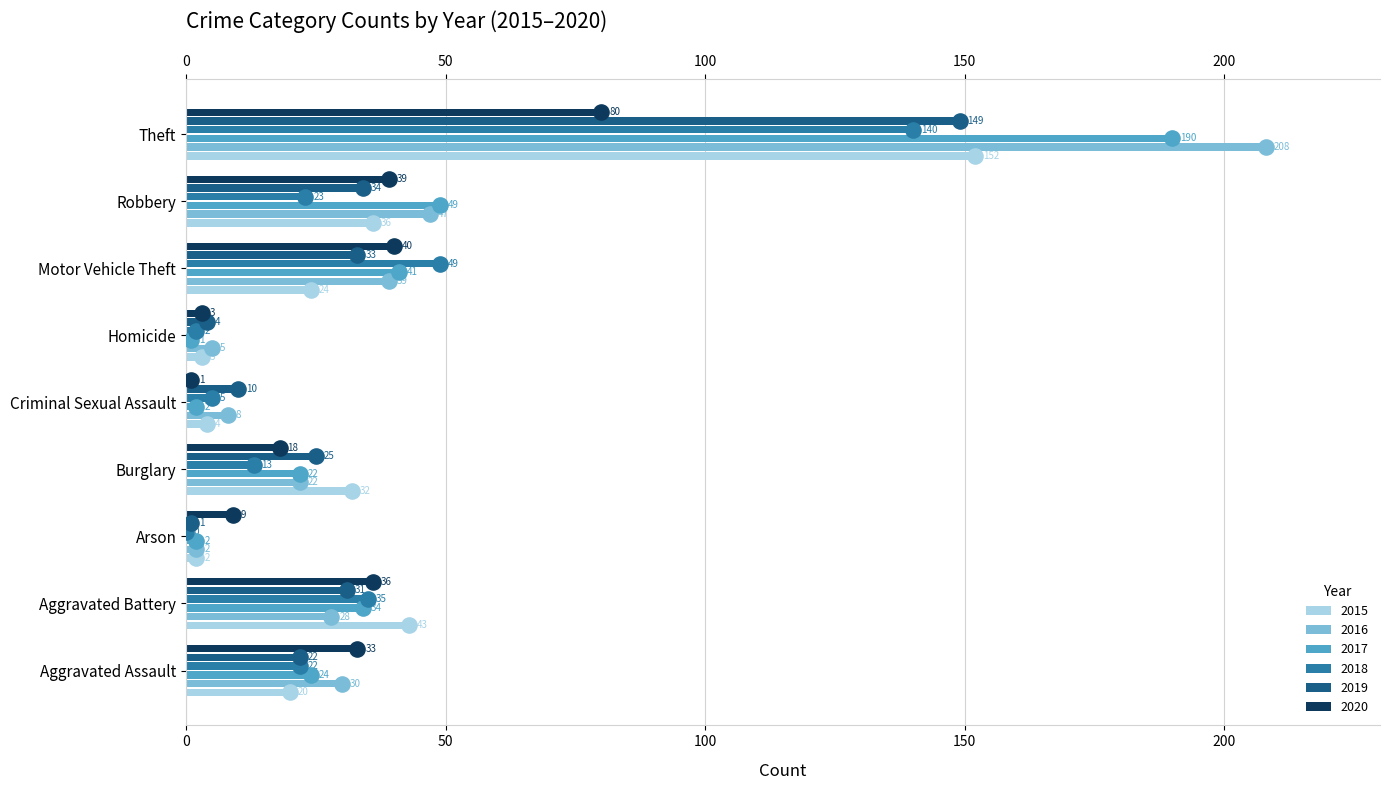

Is the value of 2015 at Criminal Sexual Assault greater than the value of 2016 at Robbery?

No